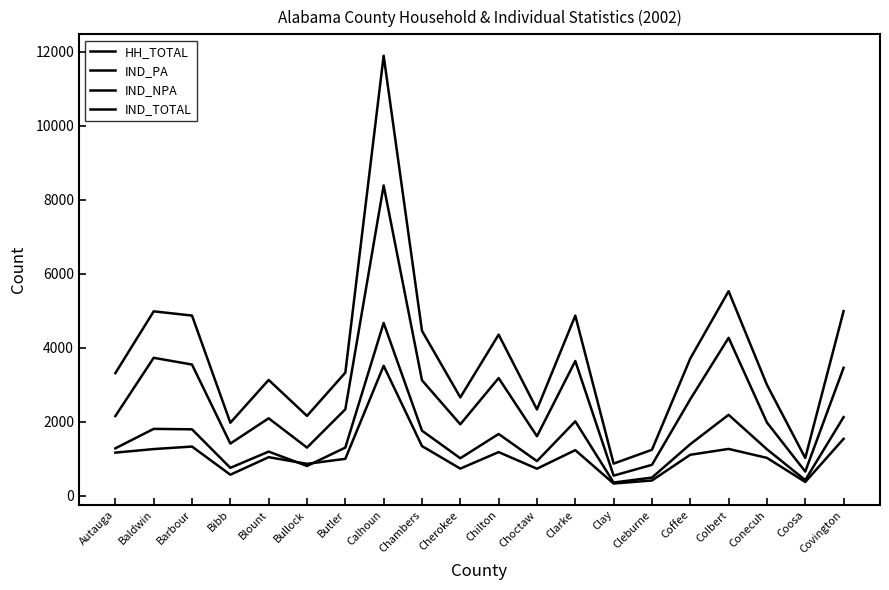

Does the chart have visible grid lines?

No